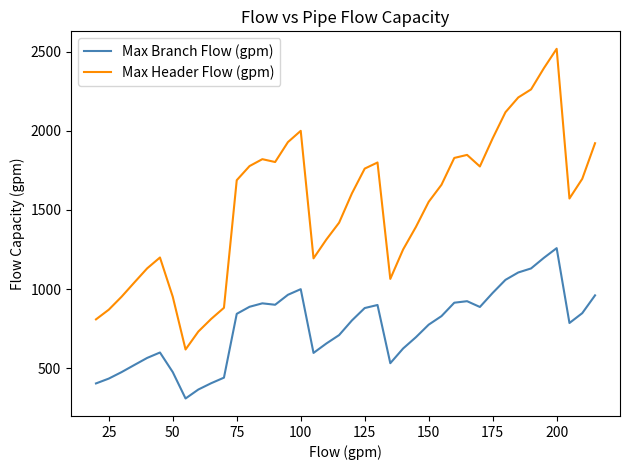

List the series in order of their overall mean, highest first.

Max Header Flow (gpm), Max Branch Flow (gpm)